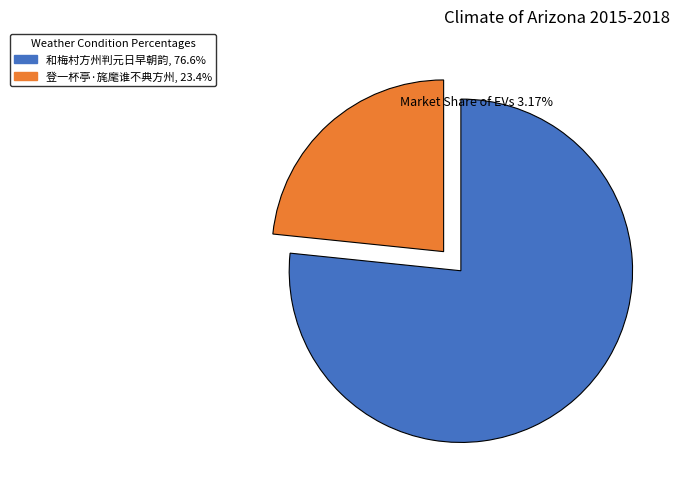

What is the ratio of the value at 登一杯亭·旄麾谁不典方州 to the value at 和梅村方州判元日早朝韵?

0.3